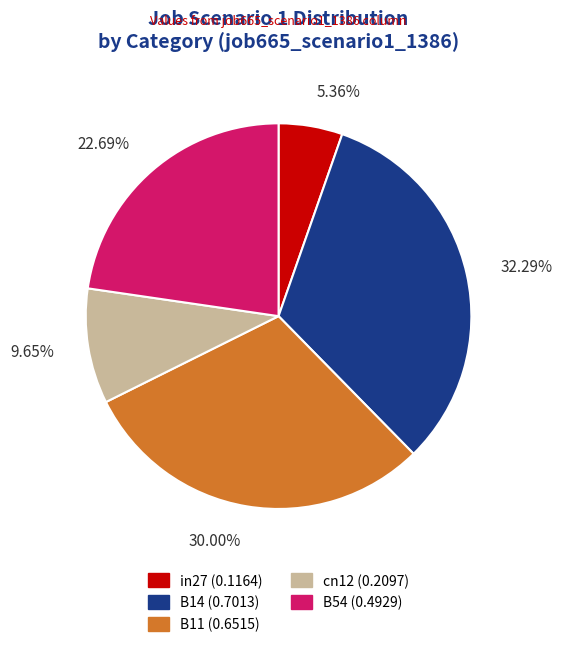

Which category has the biggest portion of the pie?

B14